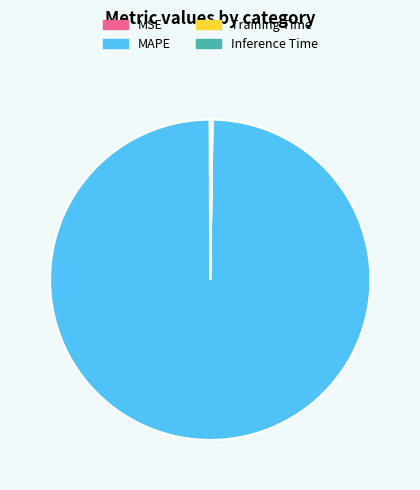

Which category accounts for the majority?

MAPE